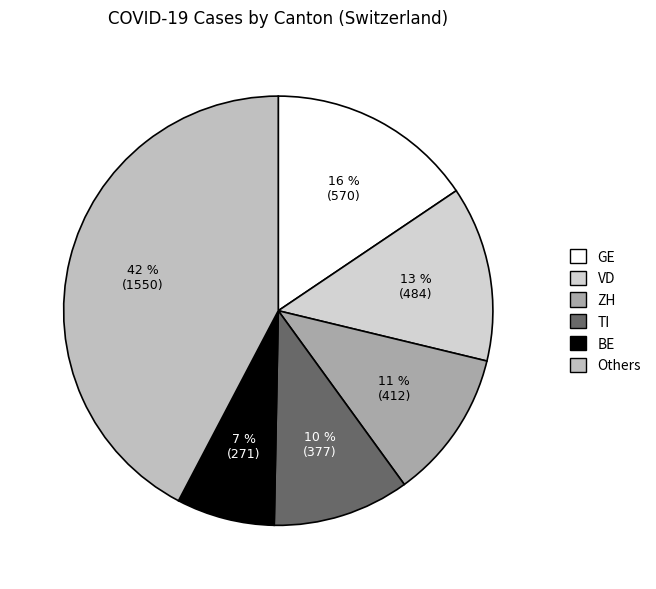

To the nearest percent, what is the average slice percentage?

17%